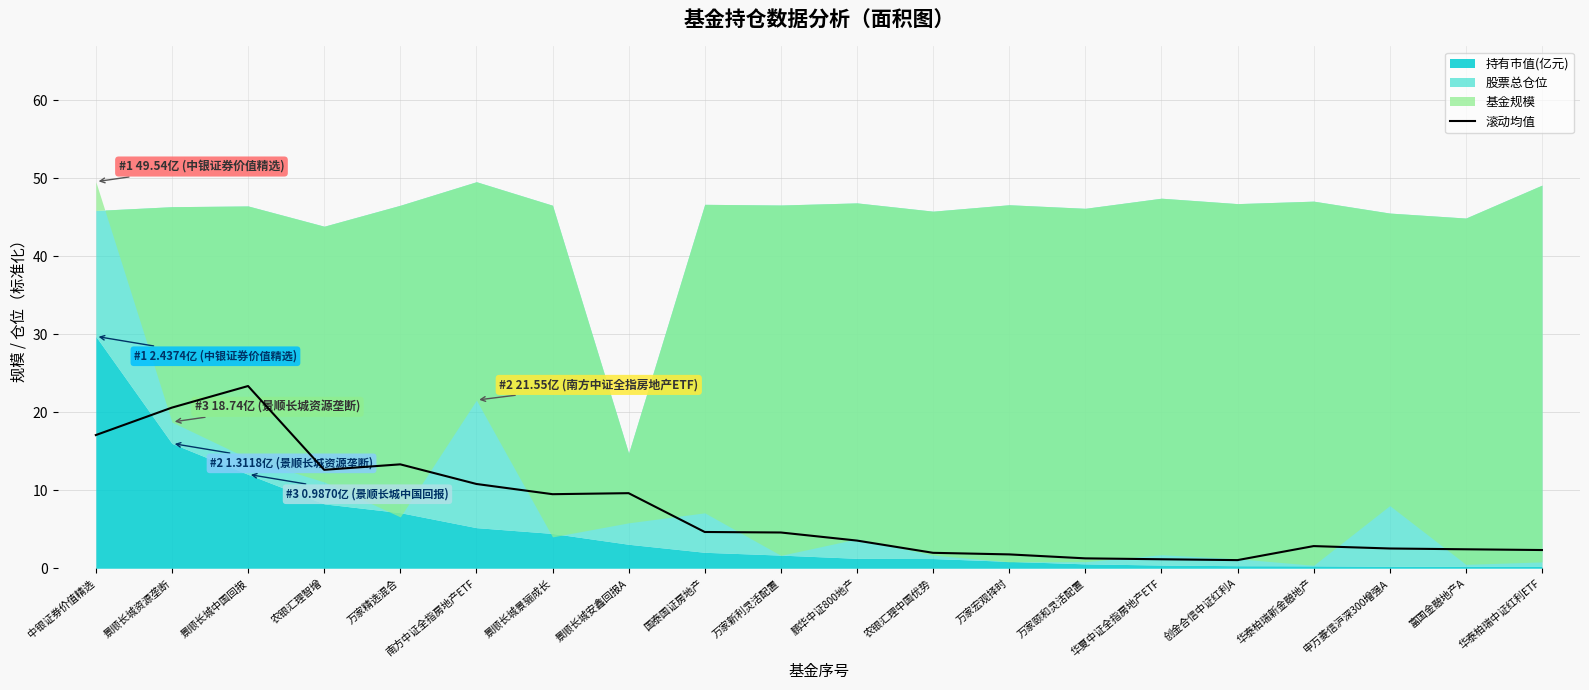

What is the approximate value of 滚动均值 at 景顺长城资源垄断?

20.6